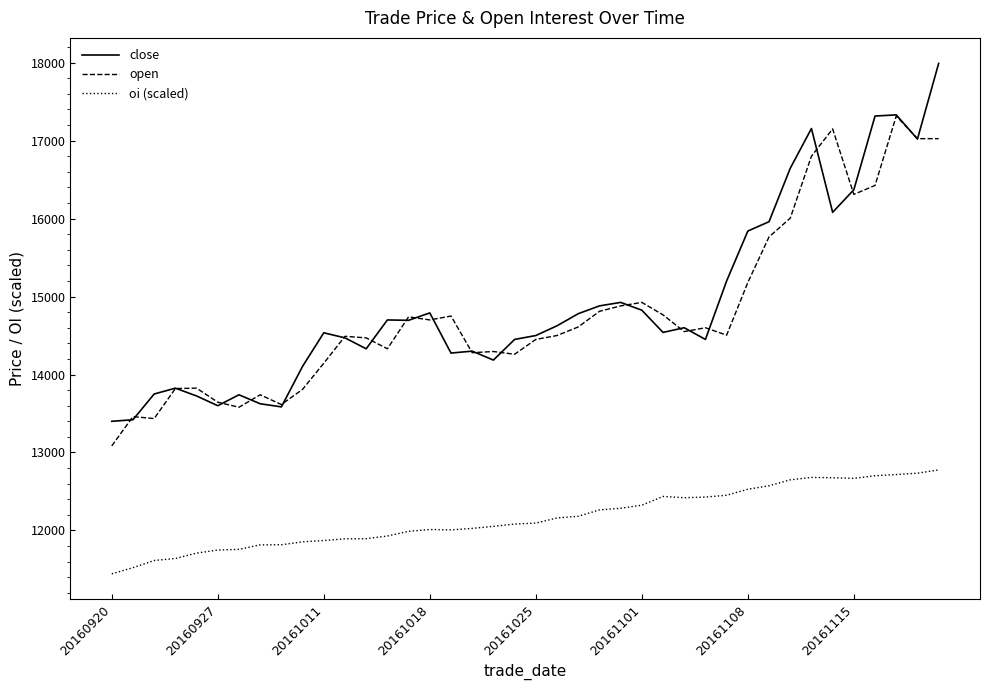

Does the chart have visible grid lines?

No